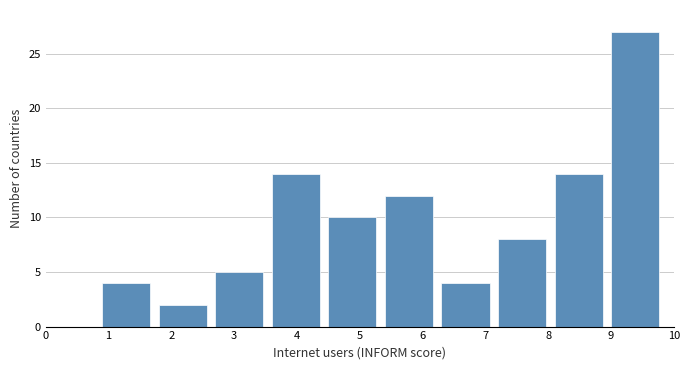

Reading left to right, transcribe this chart: for each bar, give the range it covers on the x-axis and its height. The values are not printed on the chart, so give them approximately, as read against the axis.

0.9 to 1.8: 4
1.8 to 2.7: 2
2.7 to 3.6: 5
3.6 to 4.5: 14
4.5 to 5.4: 10
5.4 to 6.3: 12
6.3 to 7.2: 4
7.2 to 8.1: 8
8.1 to 9.0: 14
9.0 to 9.9: 27